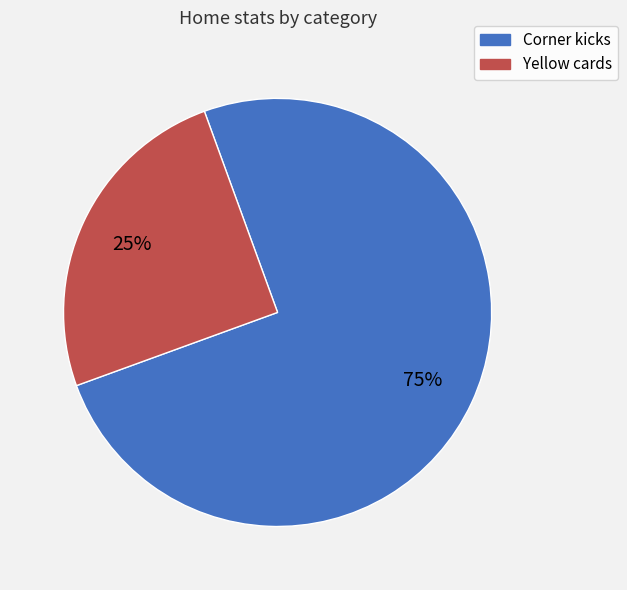

Does any single category account for the majority?

Yes